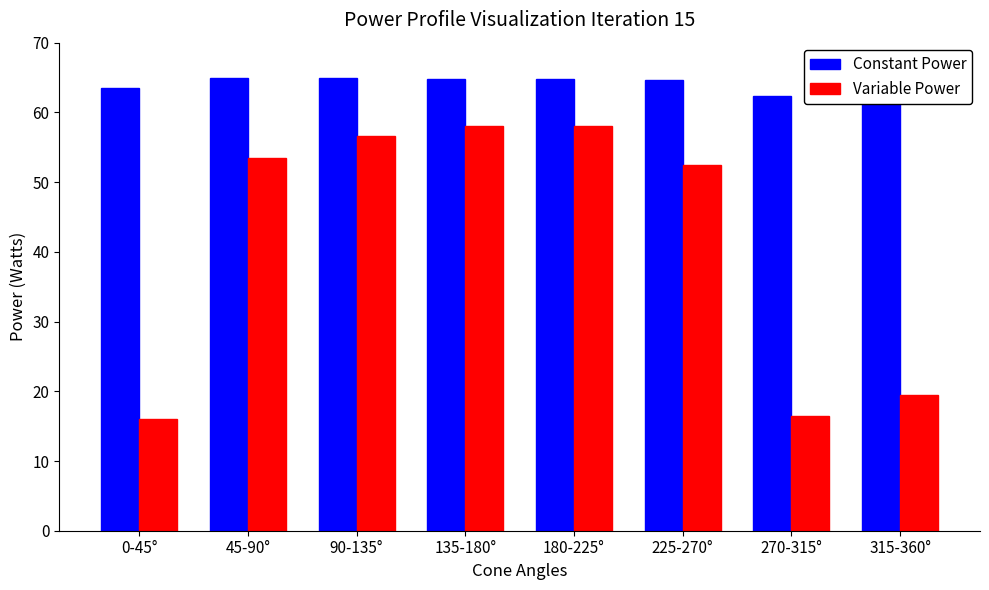

What is the label of the 3rd bar from the right?

225-270°